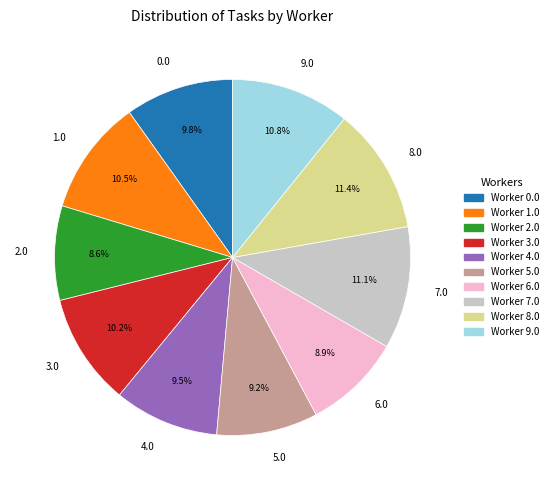

What percentage do 5.0 and 8.0 together represent?

20.6%